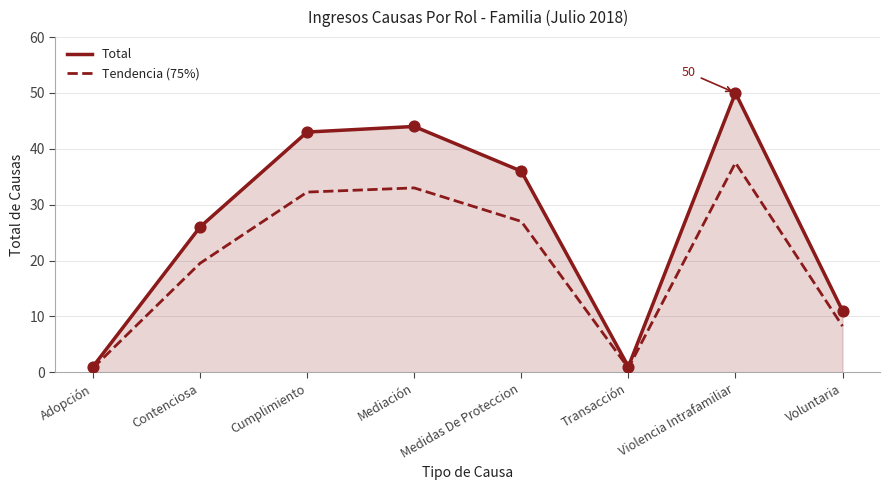

What is the spread (max minus min) of values at Contenciosa?

6.5